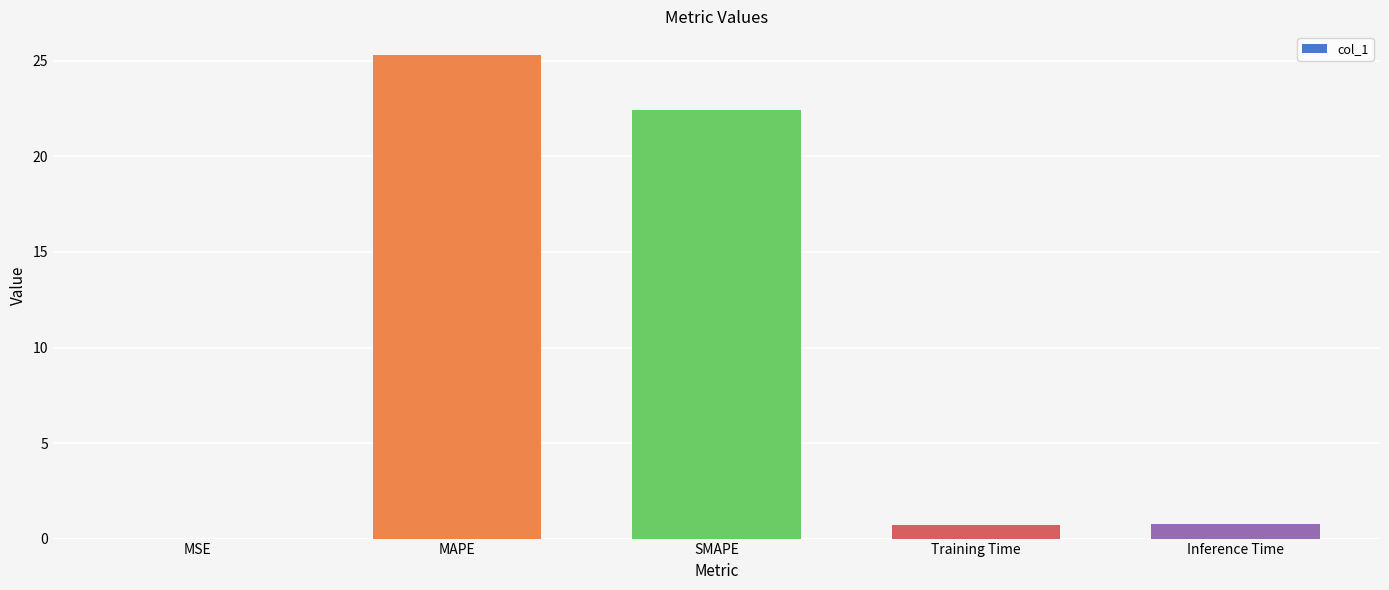

Does the chart contain stacked bars?

No